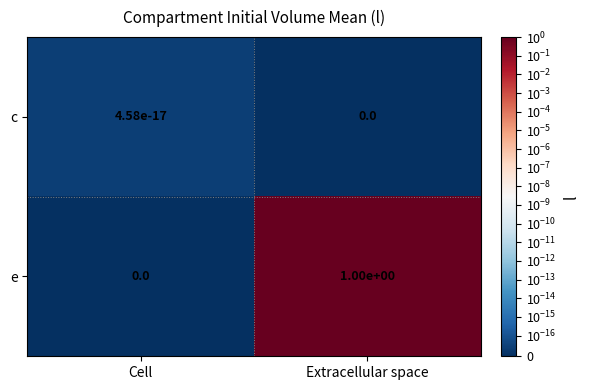

The value of e at Extracellular space is 1.0. True or false?

True